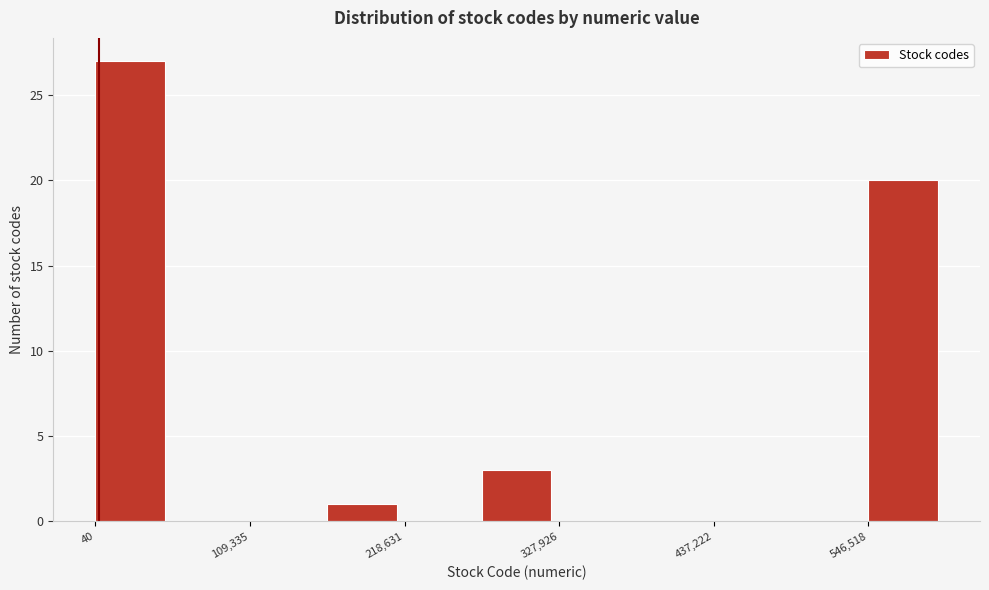

Around what value on the x-axis is the tallest bar? Give the approximate position of its centre, as read against the axis.

20000